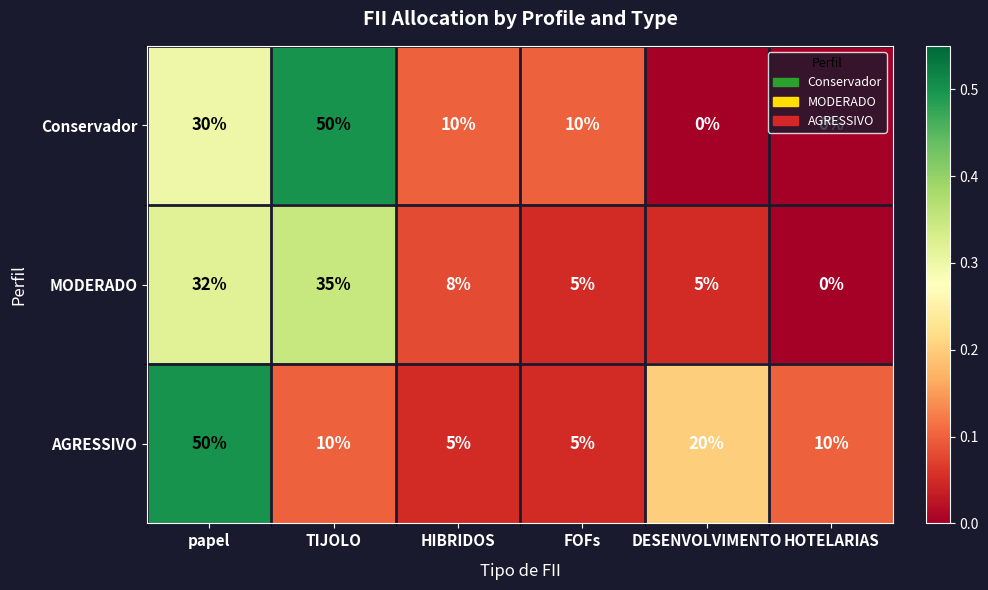

Which category has the highest value in the MODERADO series?

TIJOLO